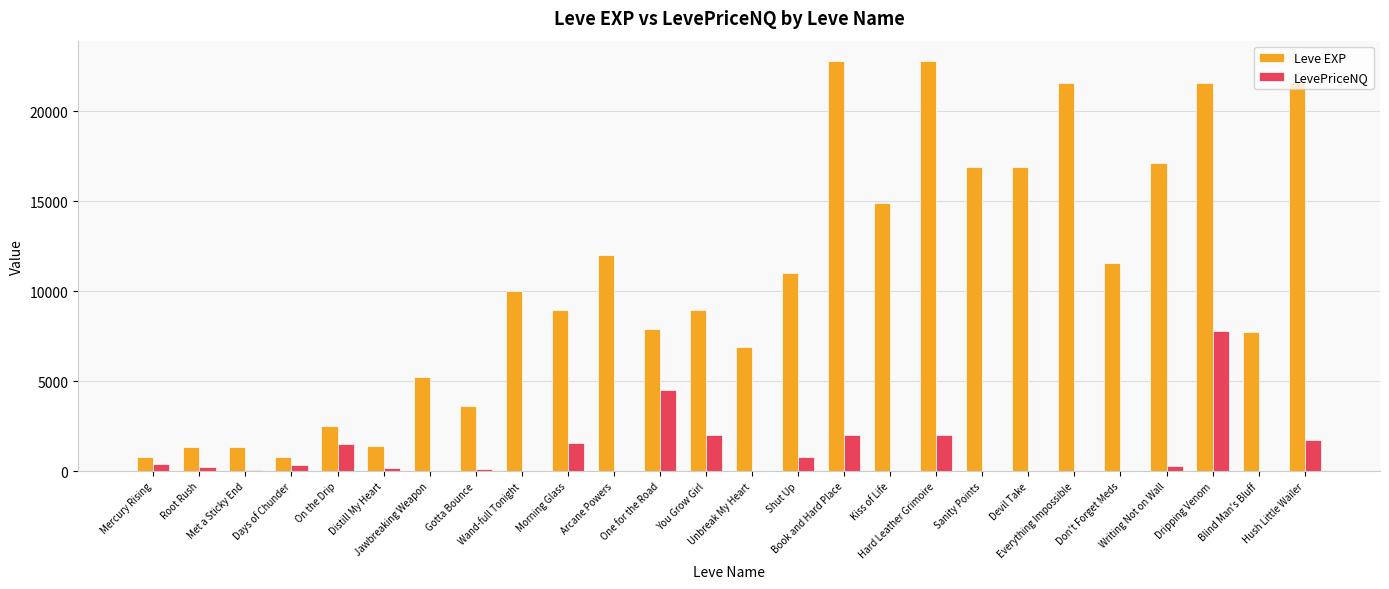

What is the highest value of the LevePriceNQ series?

7797